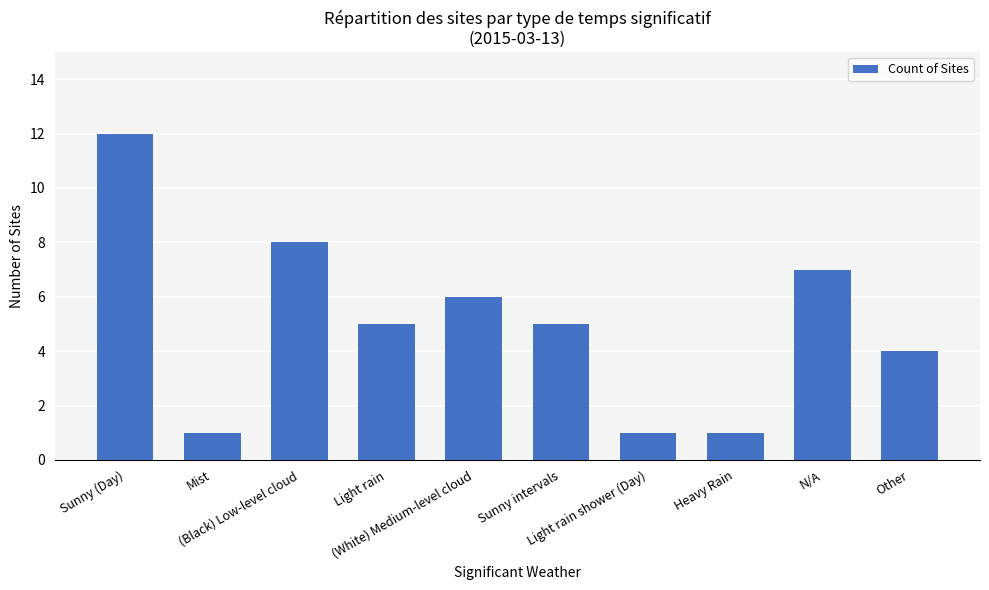

The chart shows a value of 2 at Light rain shower (Day). True or false?

False